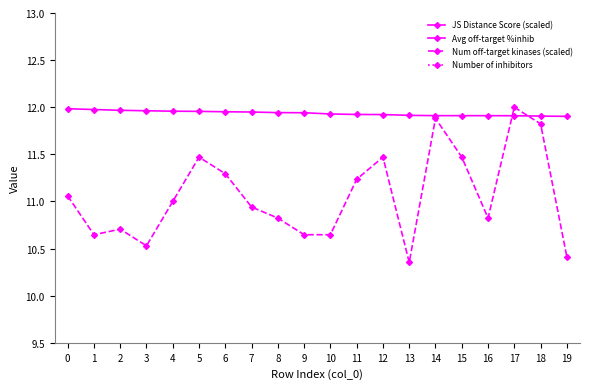

In Num off-target kinases (scaled), how many points are higher than both neighbors (excluding endpoints)?

5